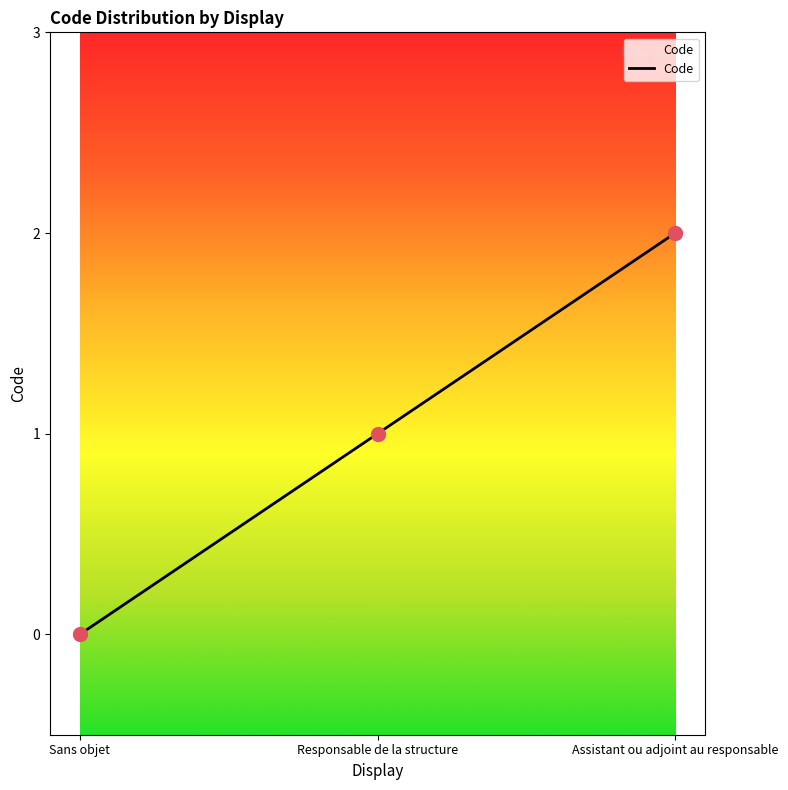

What is the change in value from Sans objet to Assistant ou adjoint au responsable?

+2